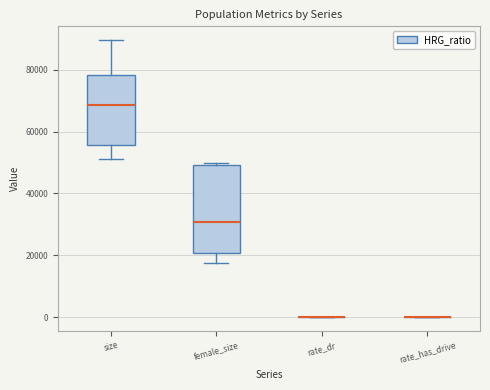

Which box is the tallest, from its lower edge to its upper edge?

female_size